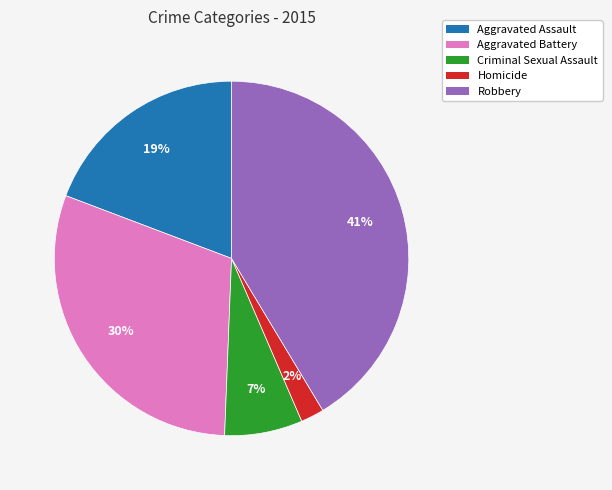

How many segments does this pie chart have?

5